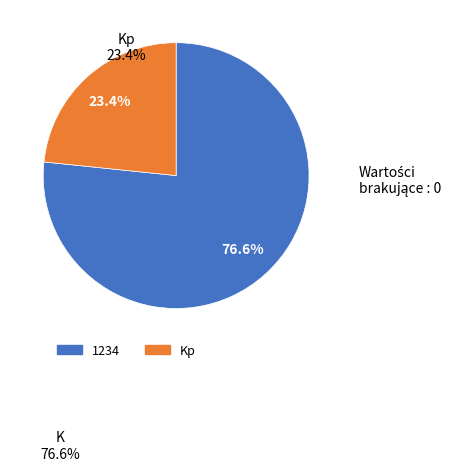

How much of the chart is everything except Kp?

76.6%